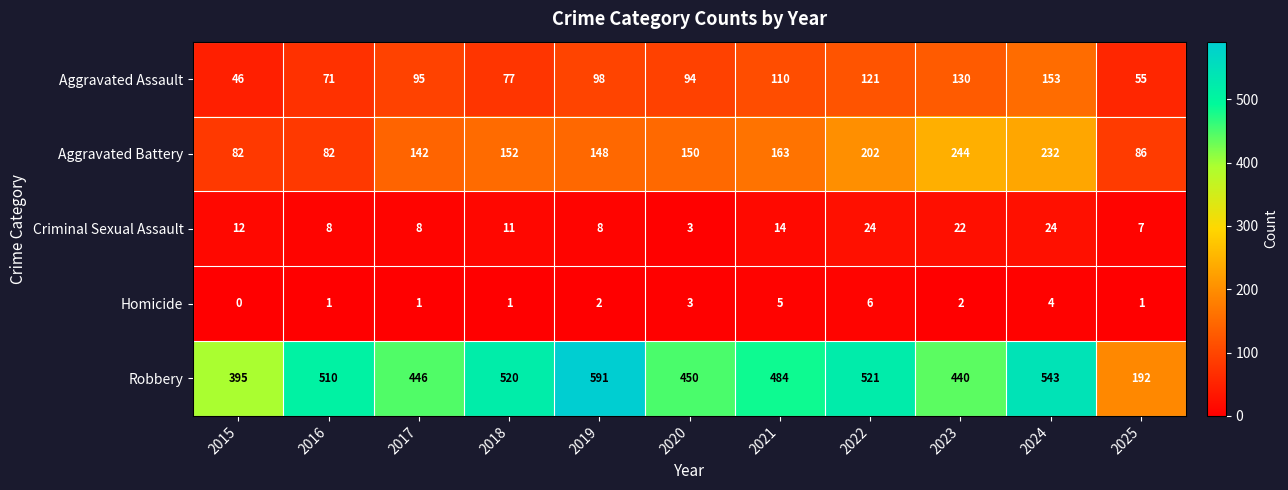

What is the greatest value displayed?

591